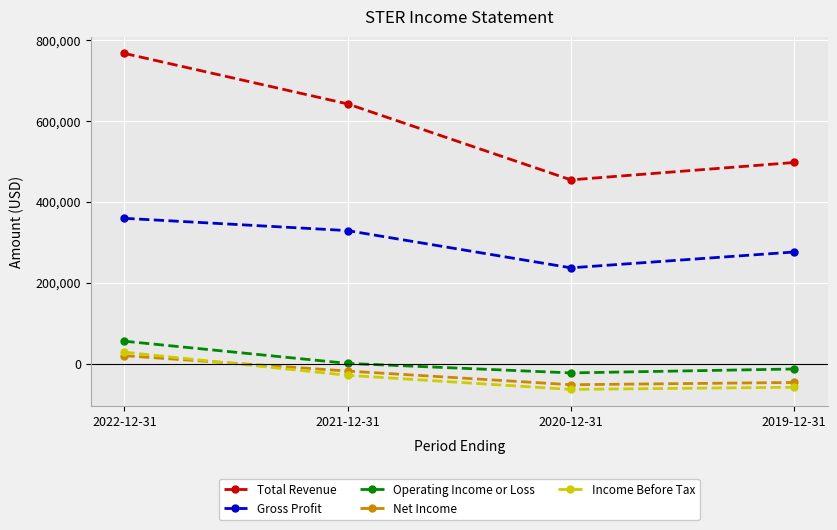

True or false: Total Revenue has a value of 193047 at 2019-12-31.

False